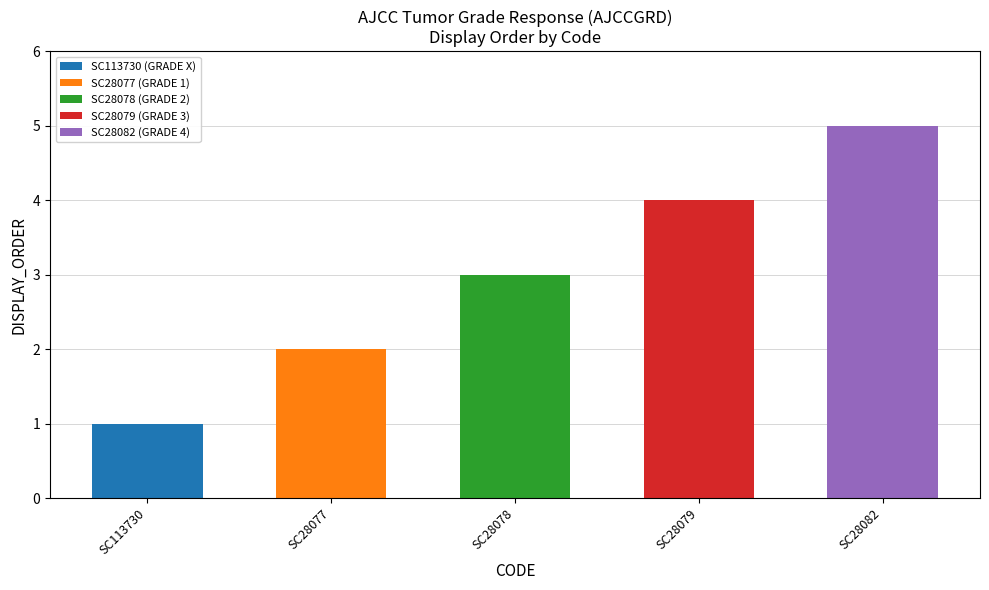

How many distinct data groups are displayed?

1